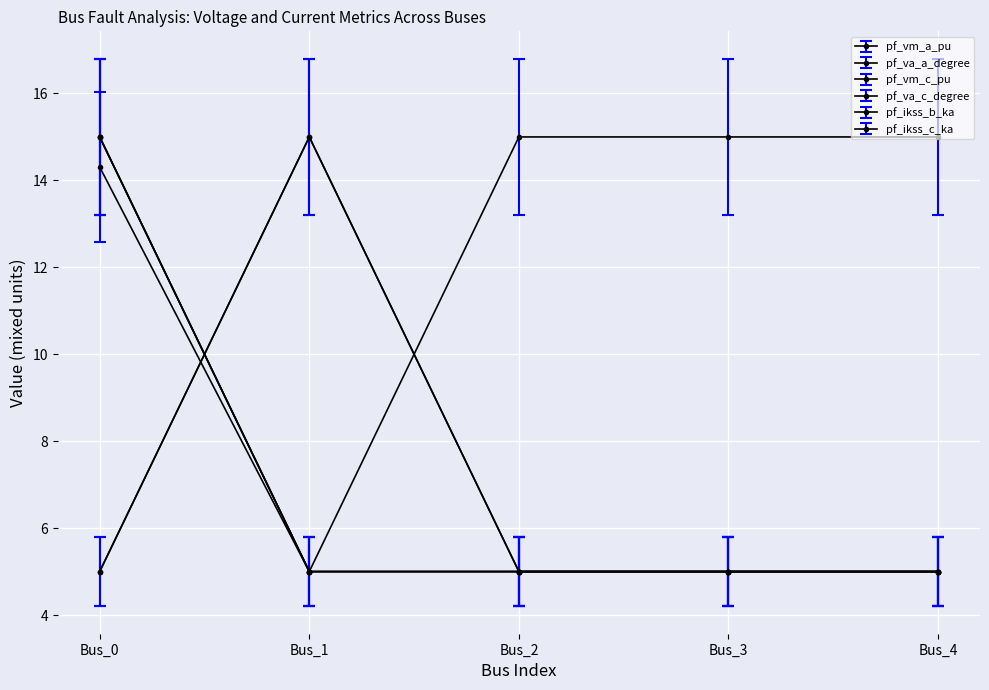

What is the value of the pf_va_c_degree point at the 3rd from the left?

15.0